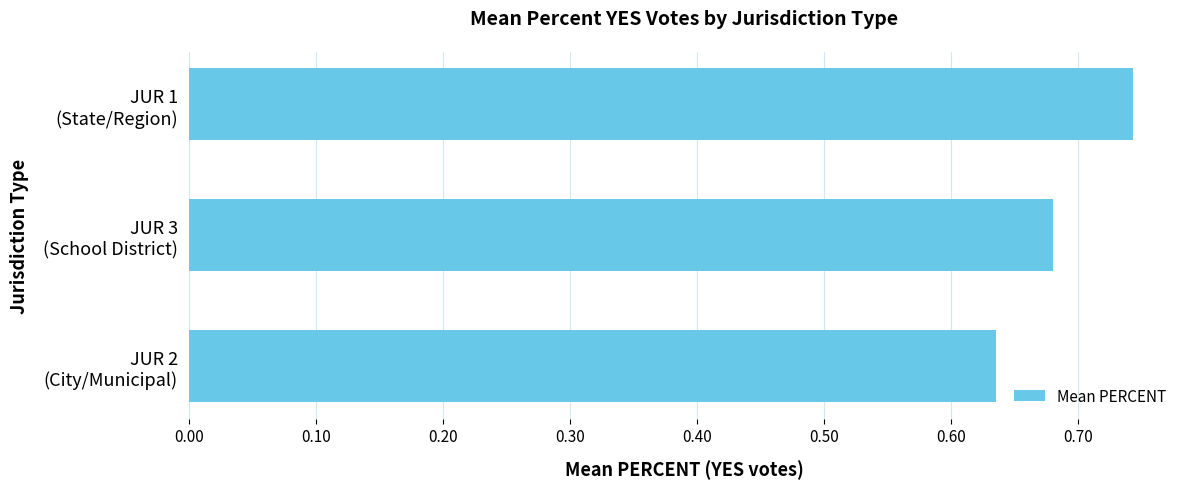

Which label corresponds to the largest value in the chart?

JUR 1
(State/Region)